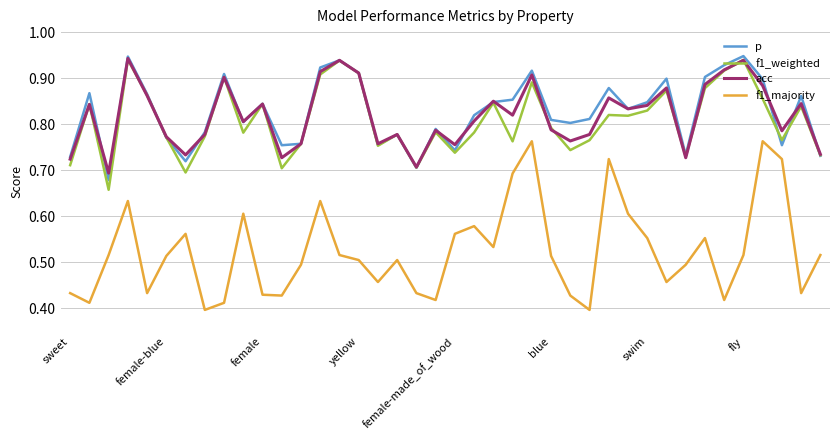

Which series has the largest range (max minus min)?

f1_majority